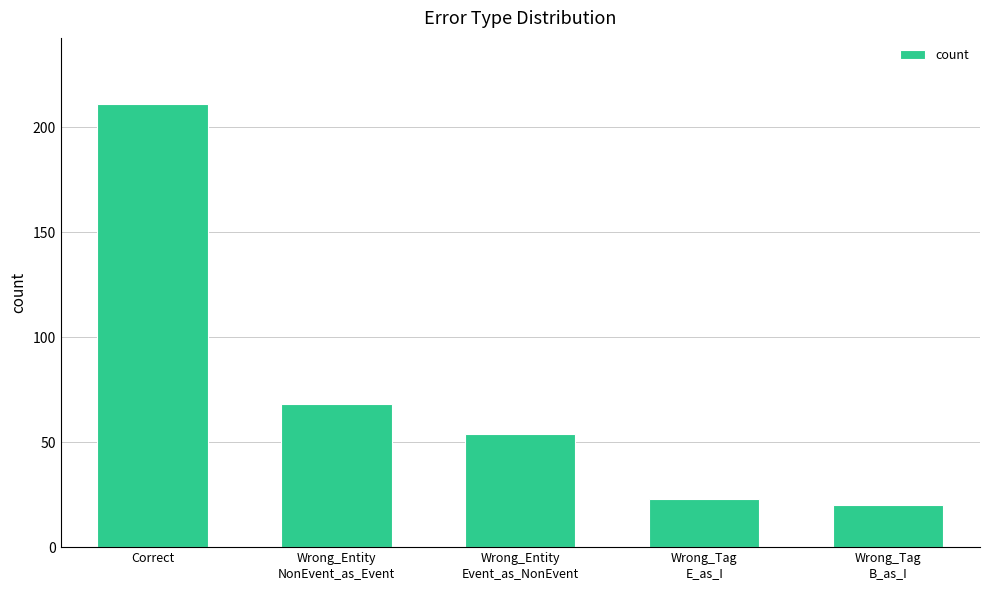

What is the ratio of the value at Wrong_Tag
B_as_I to the value at Wrong_Entity
Event_as_NonEvent?

0.4